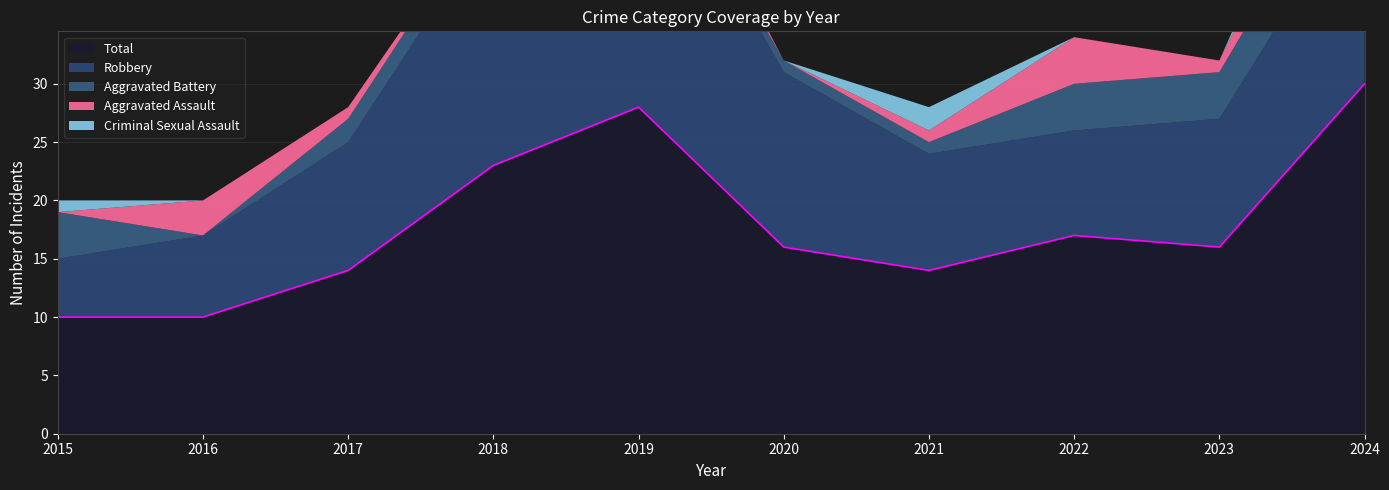

True or false: Robbery and Aggravated Assault cross at least once.

False